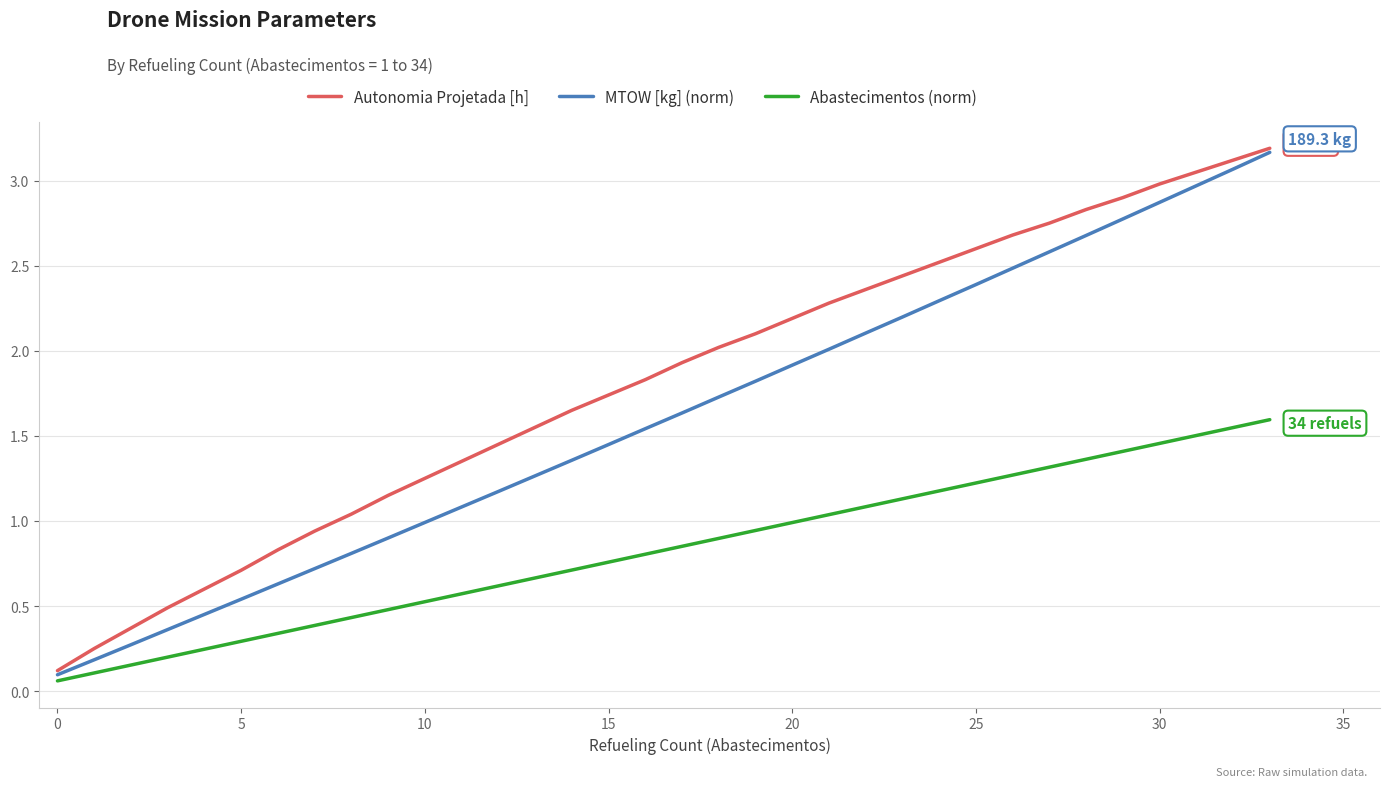

Rank the series by their average value, from highest to lowest.

Autonomia Projetada [h], MTOW [kg] (norm), Abastecimentos (norm)